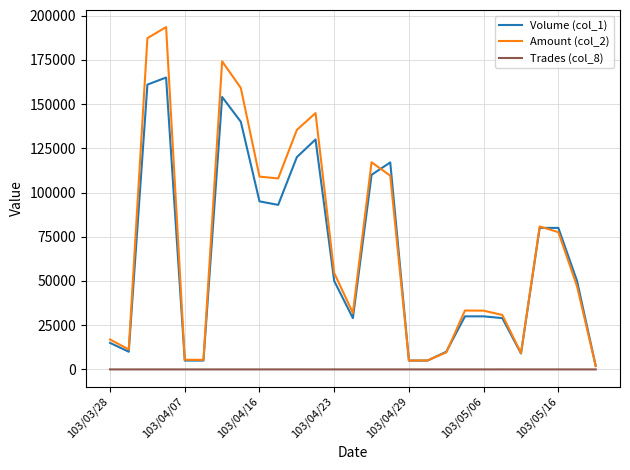

Which series has the largest range (max minus min)?

Amount (col_2)